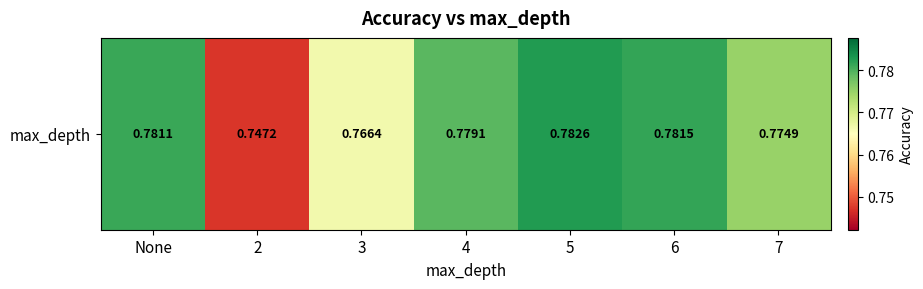

What is the average value?

0.8